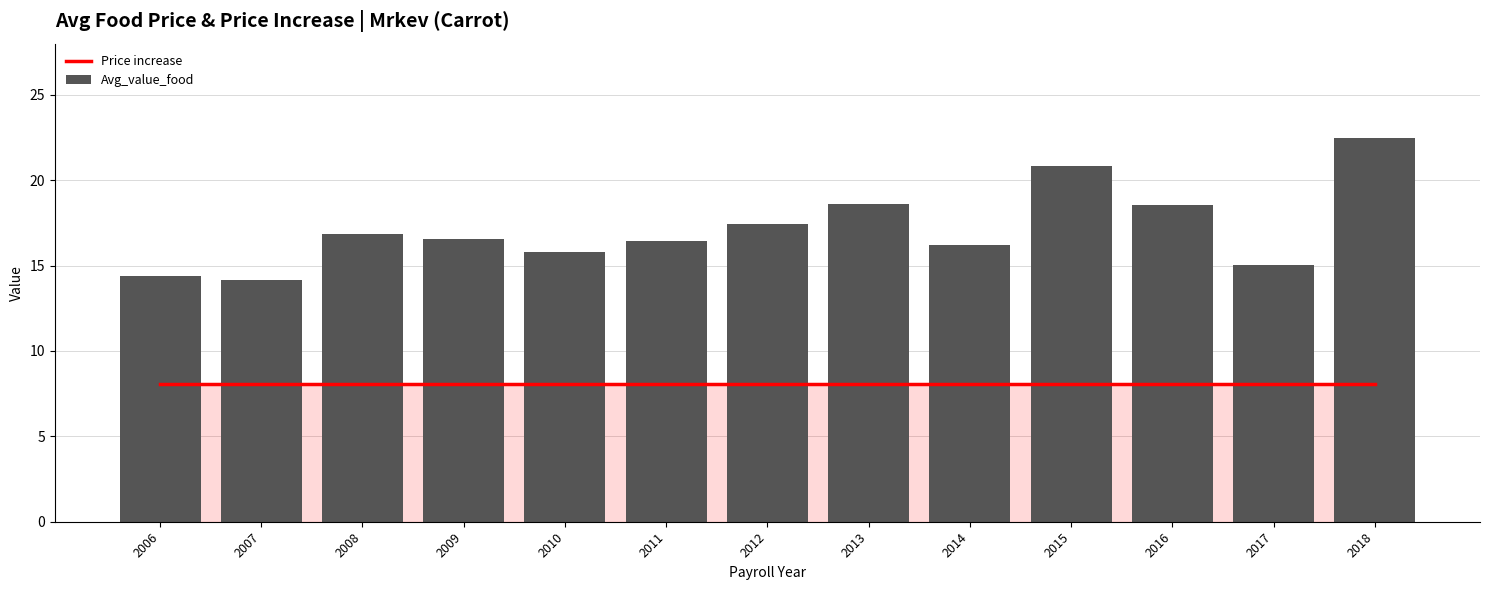

Which category has the highest value in the Avg_value_food series?

2018